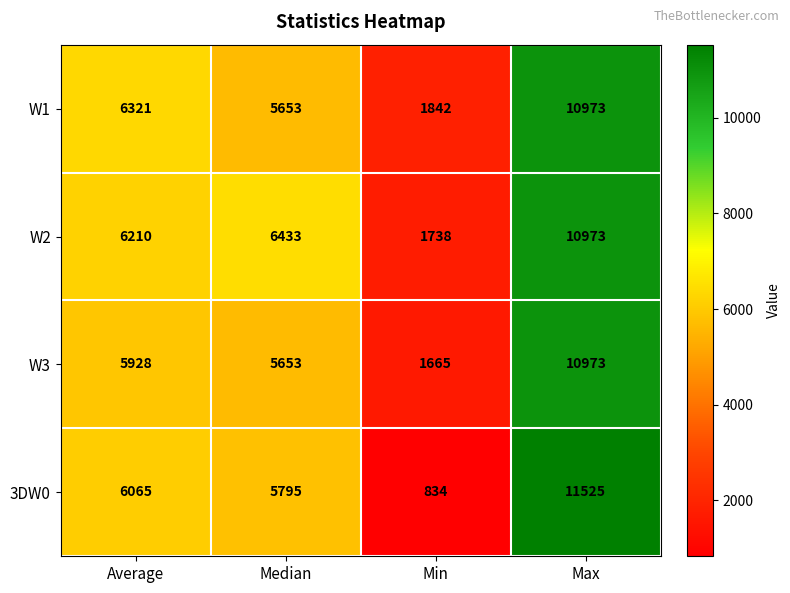

How many series are shown in this chart?

4